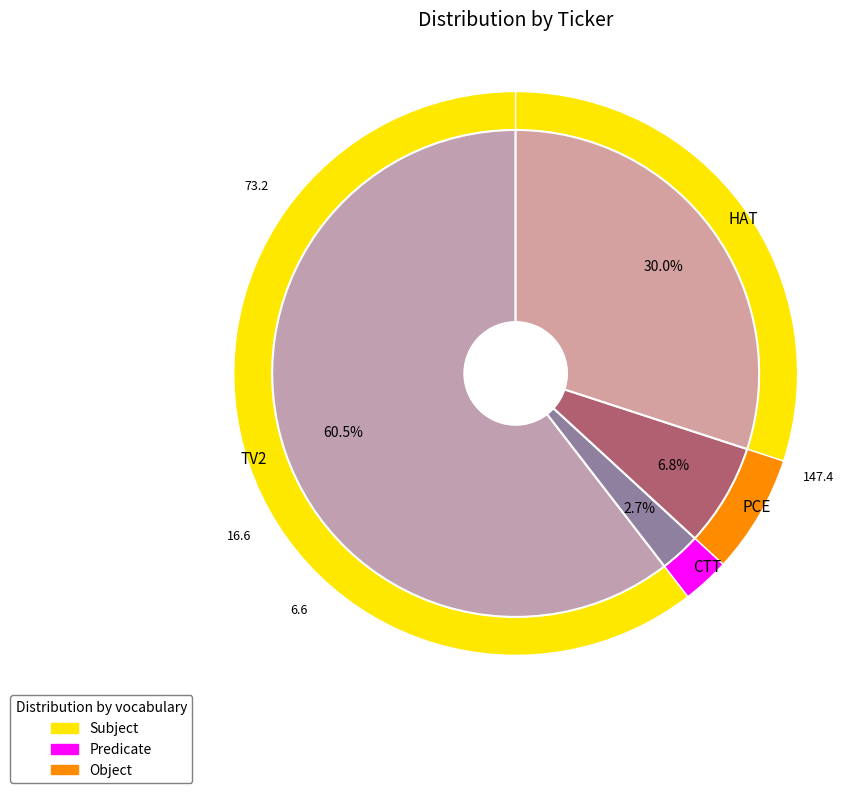

To the nearest percent, what portion does PCE represent?

7%